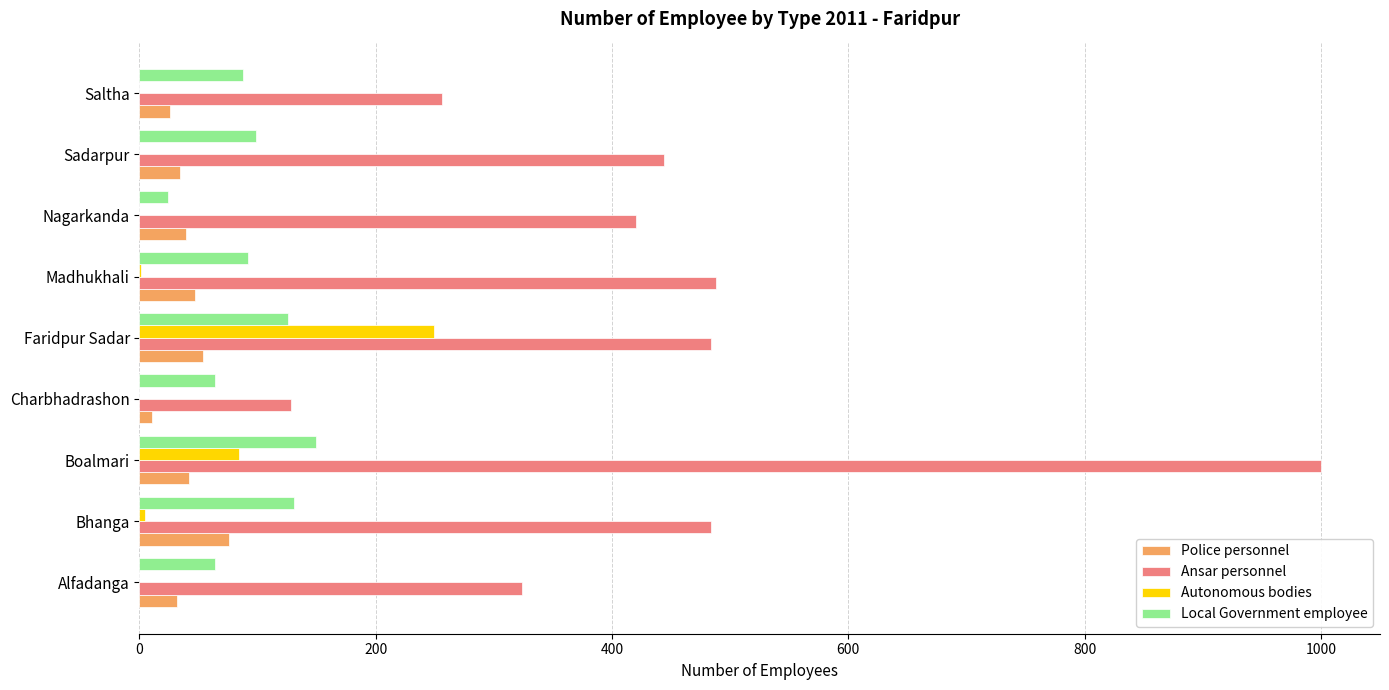

Which category has the highest value across all series?

Boalmari